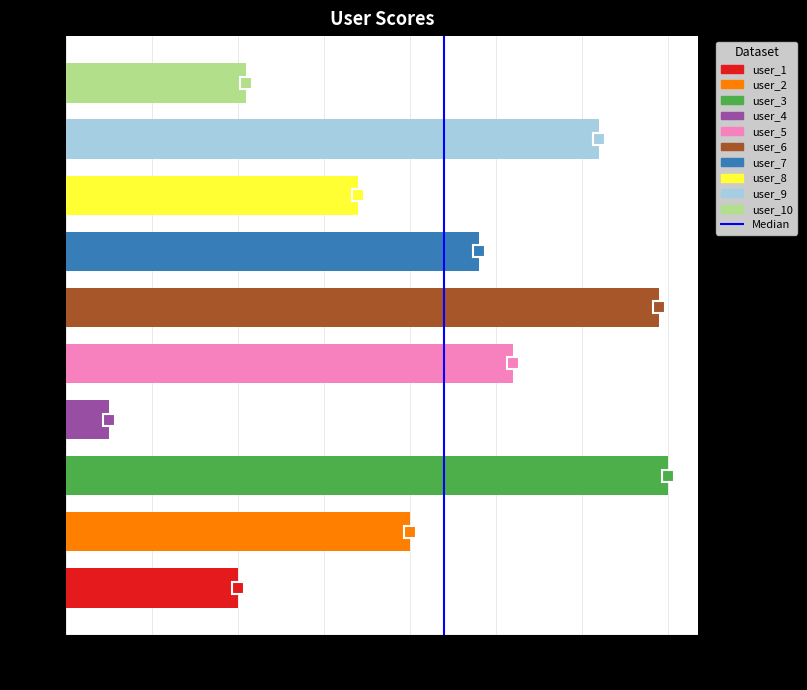

What is the approximate value at user_7, to the nearest 10?

50